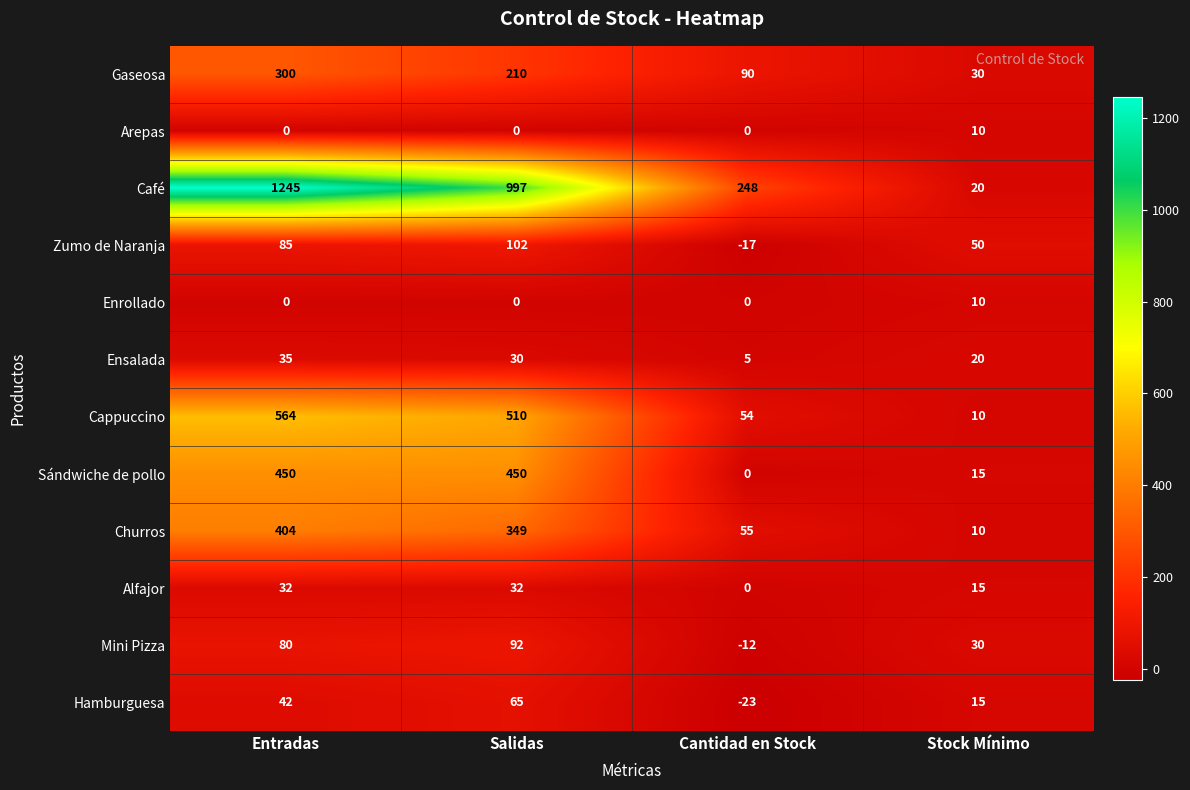

What is the spread (max minus min) of values at Cantidad en Stock?

271